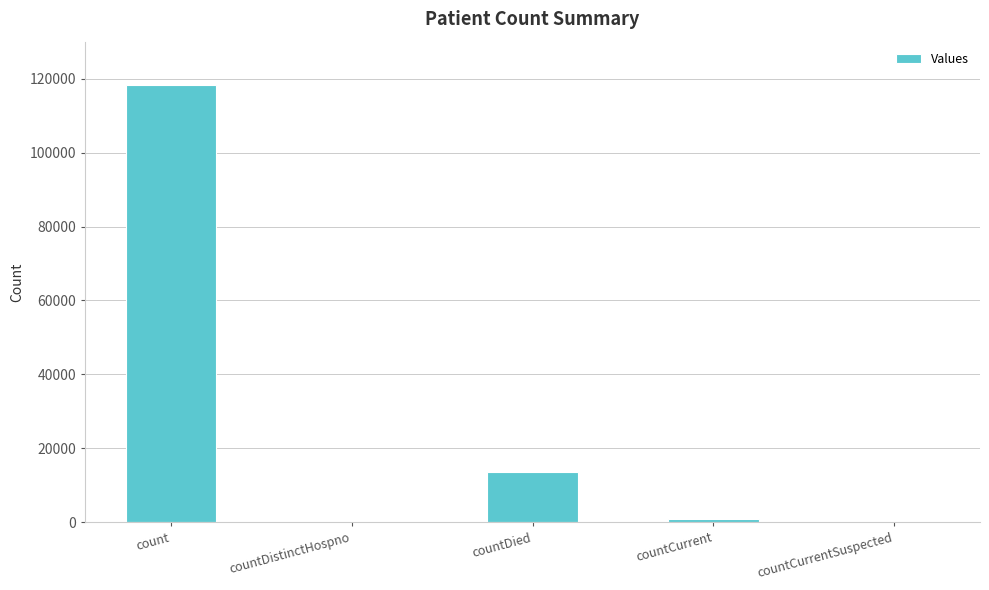

Which label corresponds to the largest value in the chart?

count